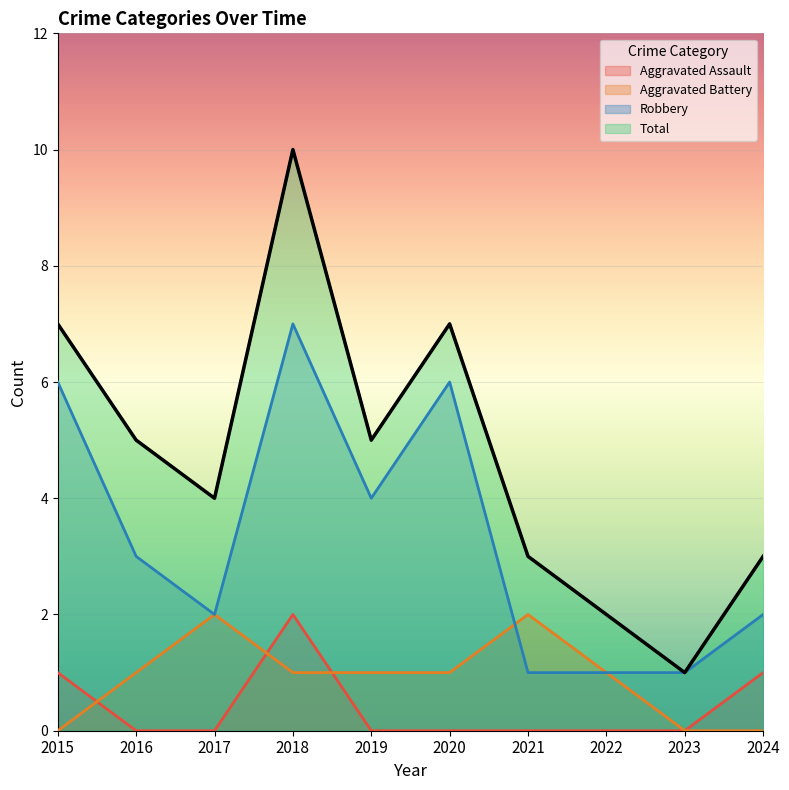

At how many categories does at least one series exceed 7?

1